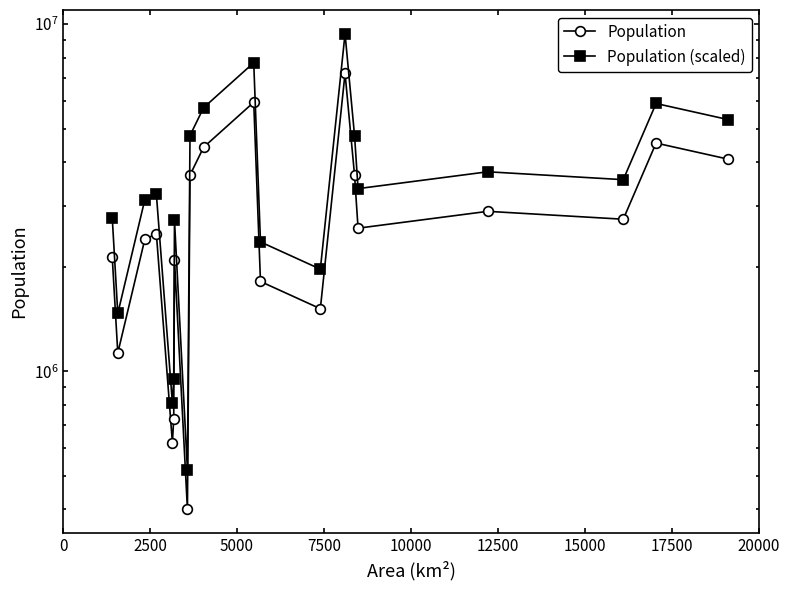

Reading right to left, transcribe all the data shown in this chart.

Population: 4081148	4543159	2741239	2888445	2583052	3674179	7214225	1514190	1813906	5954391	4418797	3673889	400309	2092745	728999	622506	2490656	2397888	1128350	2127789
Population (scaled): 5305492	5906106	3563610	3754978	3357967	4776432	9378492	1968447	2358077	7740708	5744436	4776055	520401	2720568	947698	809257	3237852	3117254	1466855	2766125